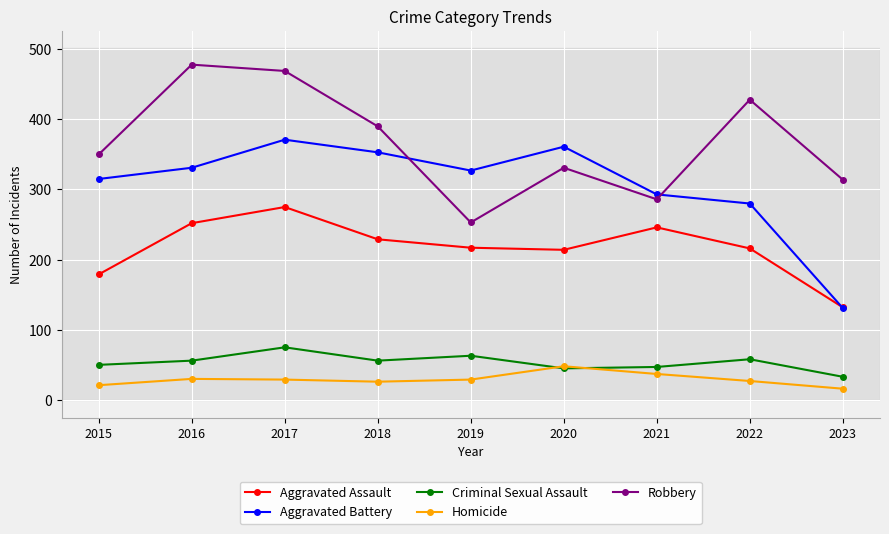

What is the difference between the maximum and minimum values in the Robbery series?

225